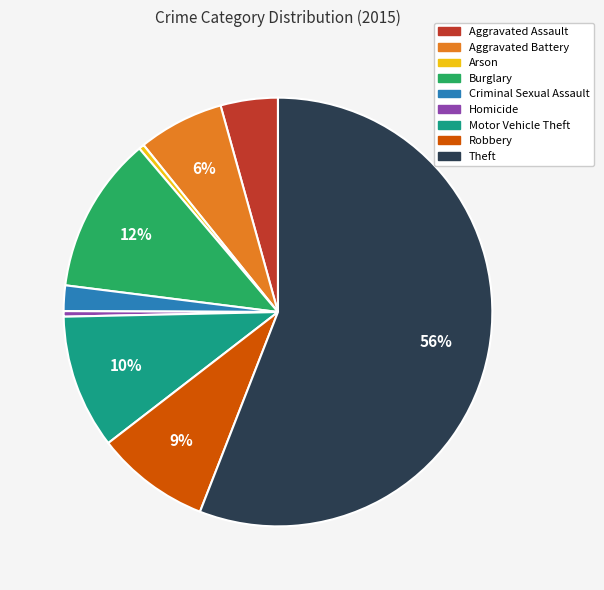

Does Theft account for over 50% of the chart?

Yes